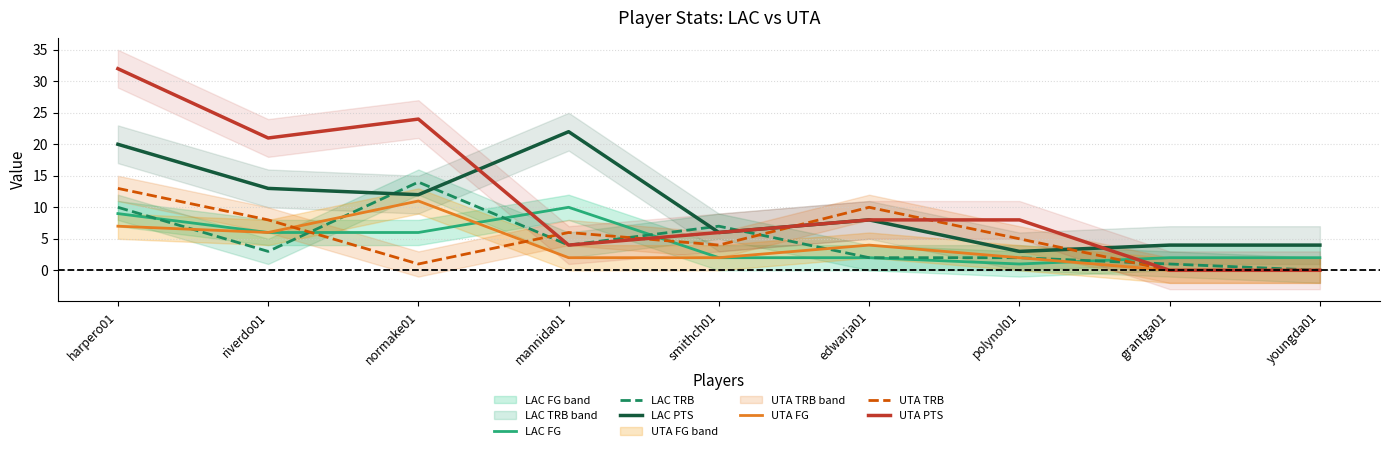

Rank the series at harpero01 from lowest to highest value.

UTA FG, LAC FG, LAC TRB, UTA TRB, LAC PTS, UTA PTS